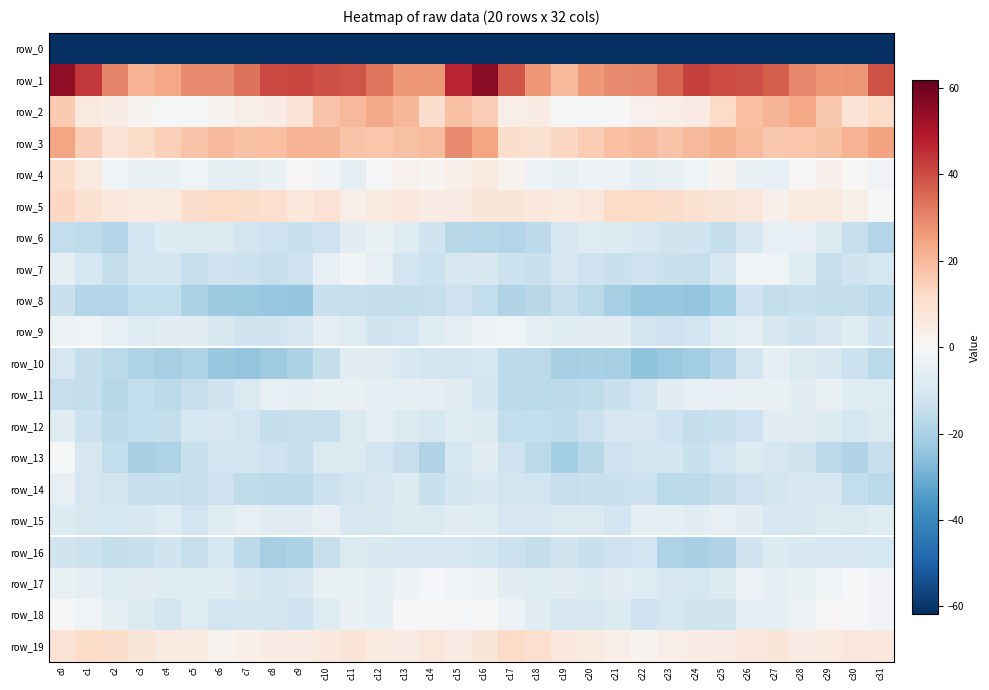

Reading left to right, what are all the values shown in this chart?

row_0: -217.6	-184.3	-181.3	-177.9	-181.9	-187.2	-192.7	-200.5	-207.5	-213.9	-204.9	-192.9	-190.1	-189.5	-193.2	-185.7	-178.2	-182.3	-179.8	-178.7	-184.2	-188.6	-195.9	-203.3	-210.3	-212.7	-199.3	-191.3	-189.6	-189.8	-196.3	-215.3
row_1: 54.9	43.8	30.3	21.6	23.7	29.1	29.1	33.5	40.7	41.4	40.0	38.7	32.9	26.8	26.7	47.1	55.7	38.8	26.6	20.2	26.7	29.2	29.8	36.0	42.5	40.2	39.7	37.2	29.9	26.7	27.3	39.5
row_2: 16.0	5.9	4.7	1.5	-1.1	-0.5	1.6	3.8	4.6	8.3	17.4	20.1	23.3	20.6	10.7	17.9	15.0	4.1	4.7	-0.5	-0.9	-0.1	2.6	4.2	5.1	12.4	18.6	21.1	23.7	16.8	8.7	11.6
row_3: 24.2	15.1	8.6	11.4	14.7	17.5	20.0	18.3	18.8	21.4	21.0	17.6	17.0	17.9	19.7	29.0	24.2	11.1	9.5	12.8	15.5	18.5	20.0	17.7	20.2	22.2	19.6	16.8	17.3	18.3	21.3	25.1
row_4: 11.3	5.9	-1.9	-4.4	-4.2	-2.5	-5.7	-5.4	-4.0	0.8	-1.9	-6.1	-1.1	2.9	1.5	3.2	5.8	2.2	-3.2	-4.7	-3.2	-3.7	-5.9	-4.8	-2.7	1.7	-4.7	-4.9	0.8	3.1	0.6	-2.2
row_5: 12.7	9.4	7.1	6.3	5.8	10.9	12.5	11.2	10.5	6.7	8.8	3.7	5.3	6.6	4.6	5.2	7.3	7.7	6.6	6.1	7.2	12.2	12.5	10.7	9.3	7.5	6.9	3.3	6.2	6.0	3.8	0.5
row_6: -15.0	-15.8	-18.0	-11.7	-8.2	-8.2	-8.9	-11.2	-12.6	-13.9	-12.7	-6.6	-4.2	-7.4	-12.1	-17.3	-17.7	-17.9	-16.0	-9.7	-7.9	-8.5	-9.2	-12.5	-12.2	-14.8	-10.3	-5.0	-5.2	-9.1	-14.3	-18.1
row_7: -5.9	-10.8	-14.7	-11.3	-11.3	-14.0	-12.9	-13.1	-14.3	-12.9	-4.9	-2.1	-5.2	-12.0	-13.5	-10.1	-9.6	-13.5	-13.8	-10.2	-12.6	-13.7	-12.7	-13.9	-14.2	-10.6	-2.8	-2.7	-7.3	-14.1	-12.1	-10.8
row_8: -13.8	-18.0	-18.0	-15.2	-15.4	-19.7	-22.3	-23.2	-23.4	-24.0	-13.6	-14.0	-14.5	-14.6	-14.3	-12.7	-15.1	-18.8	-17.1	-14.4	-16.8	-20.5	-23.4	-23.3	-23.9	-20.9	-12.6	-14.7	-13.9	-14.6	-14.7	-16.1
row_9: -3.2	-2.1	-4.9	-7.7	-6.8	-6.5	-9.4	-12.1	-12.5	-10.2	-5.4	-7.8	-12.1	-11.9	-7.3	-5.7	-3.2	-2.9	-6.2	-7.7	-6.3	-7.0	-11.2	-12.8	-11.8	-7.9	-5.6	-10.0	-12.4	-9.9	-7.5	-12.1
row_10: -10.2	-14.7	-16.5	-18.9	-20.7	-19.2	-23.4	-24.2	-21.9	-19.7	-14.5	-6.9	-7.0	-9.6	-11.4	-11.9	-10.6	-16.1	-16.7	-20.3	-20.1	-20.3	-24.8	-23.1	-21.3	-18.2	-11.4	-6.0	-8.3	-9.8	-13.3	-16.6
row_11: -14.3	-14.8	-17.5	-15.4	-16.6	-14.1	-12.5	-9.0	-4.9	-5.6	-3.9	-4.4	-5.9	-5.6	-5.9	-7.0	-11.7	-16.2	-16.5	-16.4	-15.8	-13.6	-11.7	-6.9	-4.9	-5.0	-4.0	-4.7	-6.8	-4.7	-7.4	-8.0
row_12: -7.3	-13.3	-16.2	-15.1	-14.9	-10.9	-10.2	-11.8	-14.8	-13.8	-14.2	-9.1	-6.1	-8.5	-9.7	-7.7	-8.3	-15.4	-15.4	-15.6	-13.4	-10.3	-10.5	-13.0	-14.9	-13.6	-12.9	-7.0	-7.1	-8.6	-10.8	-9.0
row_13: -1.2	-10.4	-15.3	-20.2	-19.1	-13.8	-12.0	-11.4	-13.0	-14.3	-9.2	-8.7	-12.0	-14.2	-18.5	-11.1	-6.3	-13.0	-16.5	-21.2	-16.9	-13.0	-11.4	-11.7	-13.8	-12.0	-8.4	-10.2	-12.3	-16.2	-18.6	-14.3
row_14: -4.8	-10.1	-11.5	-13.9	-13.6	-14.3	-13.0	-15.8	-16.3	-16.0	-13.3	-11.6	-10.5	-8.5	-13.9	-11.6	-9.5	-11.1	-11.6	-14.4	-13.6	-13.9	-13.3	-16.7	-16.0	-14.9	-12.8	-11.2	-9.3	-10.4	-15.4	-16.8
row_15: -8.4	-9.8	-10.7	-9.7	-7.8	-11.8	-7.6	-5.1	-6.7	-6.6	-5.0	-9.7	-10.0	-8.9	-8.7	-6.9	-7.5	-10.3	-10.5	-8.8	-8.9	-11.6	-5.5	-6.1	-6.5	-5.2	-7.1	-10.1	-9.8	-8.7	-9.1	-7.7
row_16: -12.3	-13.1	-14.5	-13.8	-12.5	-14.4	-10.7	-16.4	-20.3	-19.7	-14.4	-9.1	-9.3	-10.2	-10.4	-10.4	-12.0	-13.3	-14.8	-12.5	-13.8	-12.9	-11.9	-18.9	-20.0	-18.4	-12.4	-8.5	-9.5	-10.5	-10.5	-11.1
row_17: -4.7	-5.8	-8.0	-6.9	-7.9	-7.5	-7.4	-9.2	-11.1	-9.8	-4.4	-4.6	-5.8	-3.3	-1.3	-1.5	-3.1	-6.9	-7.5	-6.9	-8.3	-7.2	-8.0	-10.5	-10.8	-8.4	-3.6	-5.8	-4.6	-2.8	-1.1	-1.5
row_18: 0.3	-2.3	-5.8	-8.8	-11.4	-8.0	-11.7	-11.3	-11.8	-12.7	-8.1	-4.4	-5.7	-0.2	0.0	-1.4	-0.4	-3.6	-6.7	-10.3	-10.0	-8.6	-12.6	-10.9	-12.4	-12.1	-5.6	-5.4	-3.8	0.9	-0.8	-1.8
row_19: 8.9	11.5	11.0	7.6	5.5	5.4	2.1	3.1	4.6	4.7	6.5	7.9	5.9	5.2	6.9	4.9	7.3	12.0	9.8	6.5	5.7	4.3	1.5	4.0	4.7	5.1	7.1	7.6	5.2	6.2	7.0	6.5